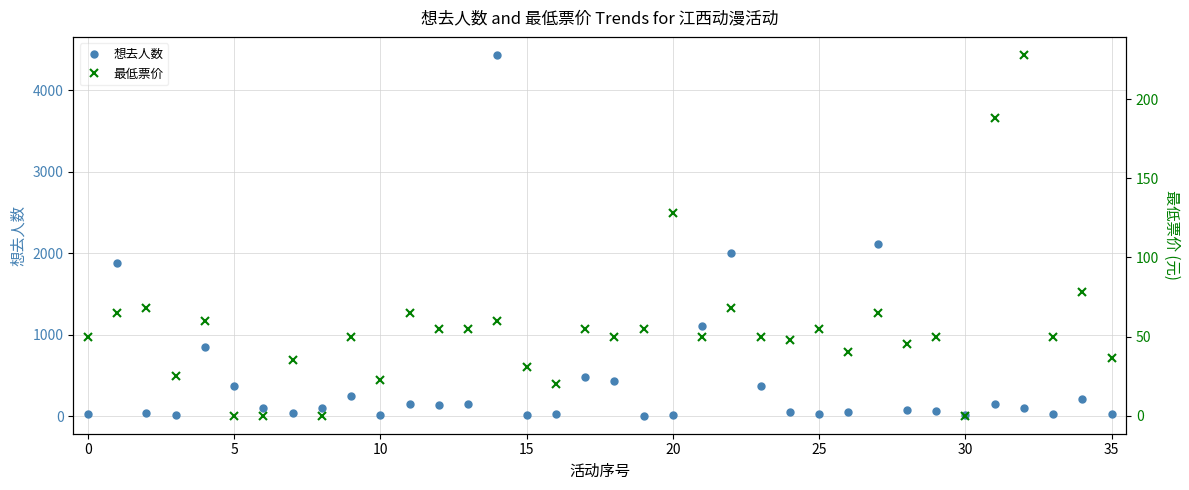

How many values in the 想去人数 series are below 107?

18